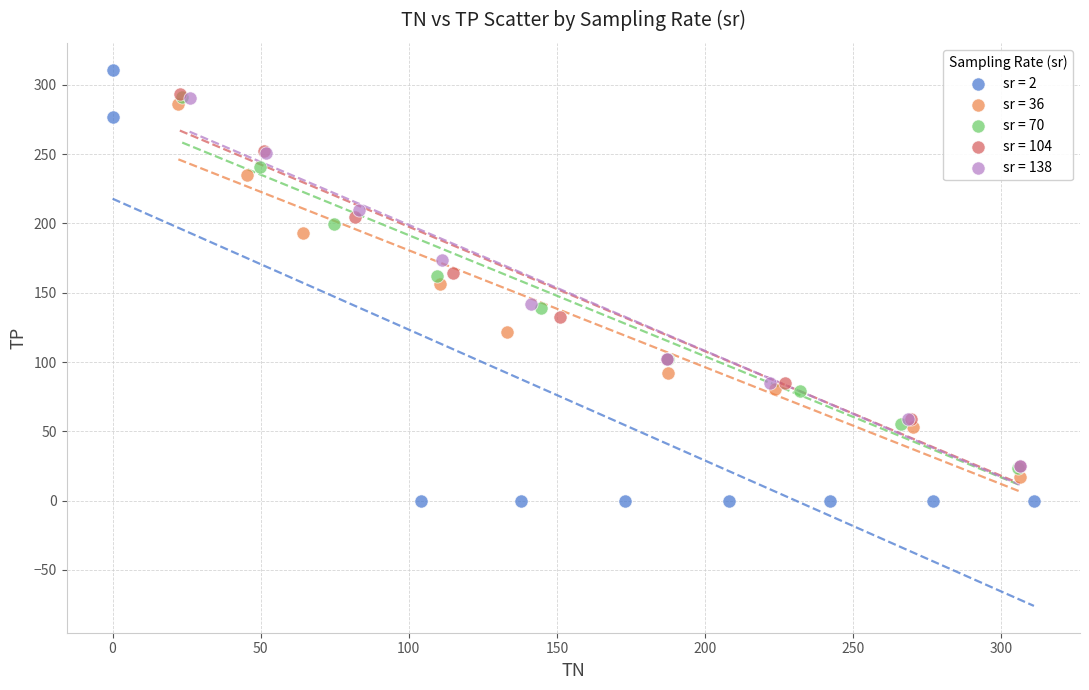

Which series has the largest Y range (max minus min)?

sr = 2